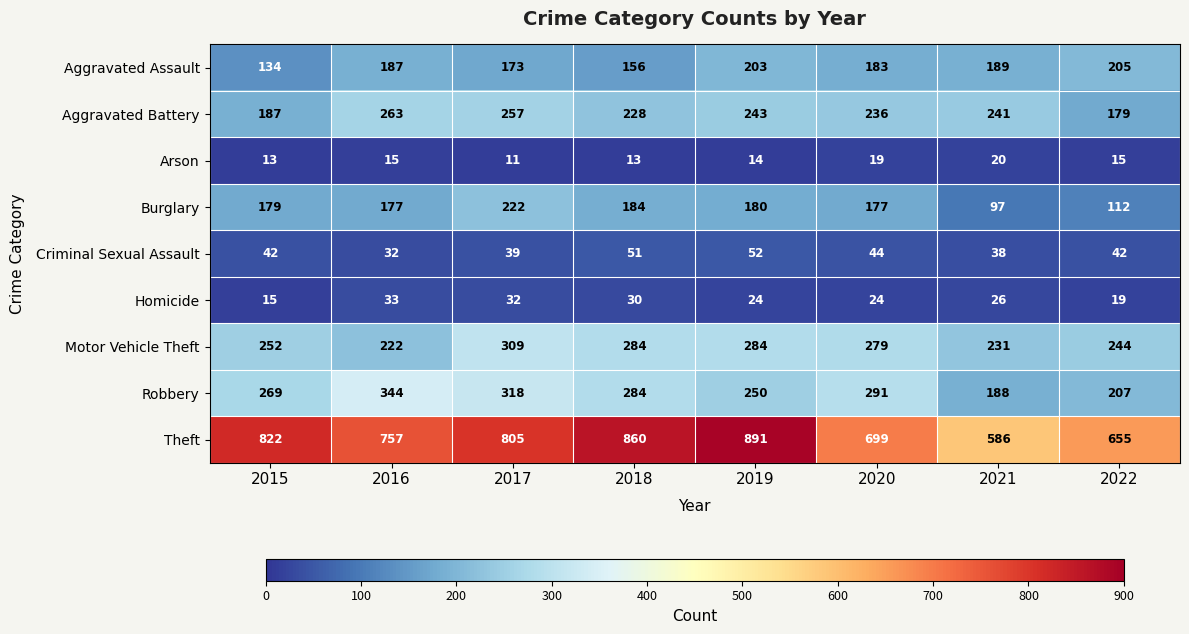

What value does the Robbery series have at 2018?

284